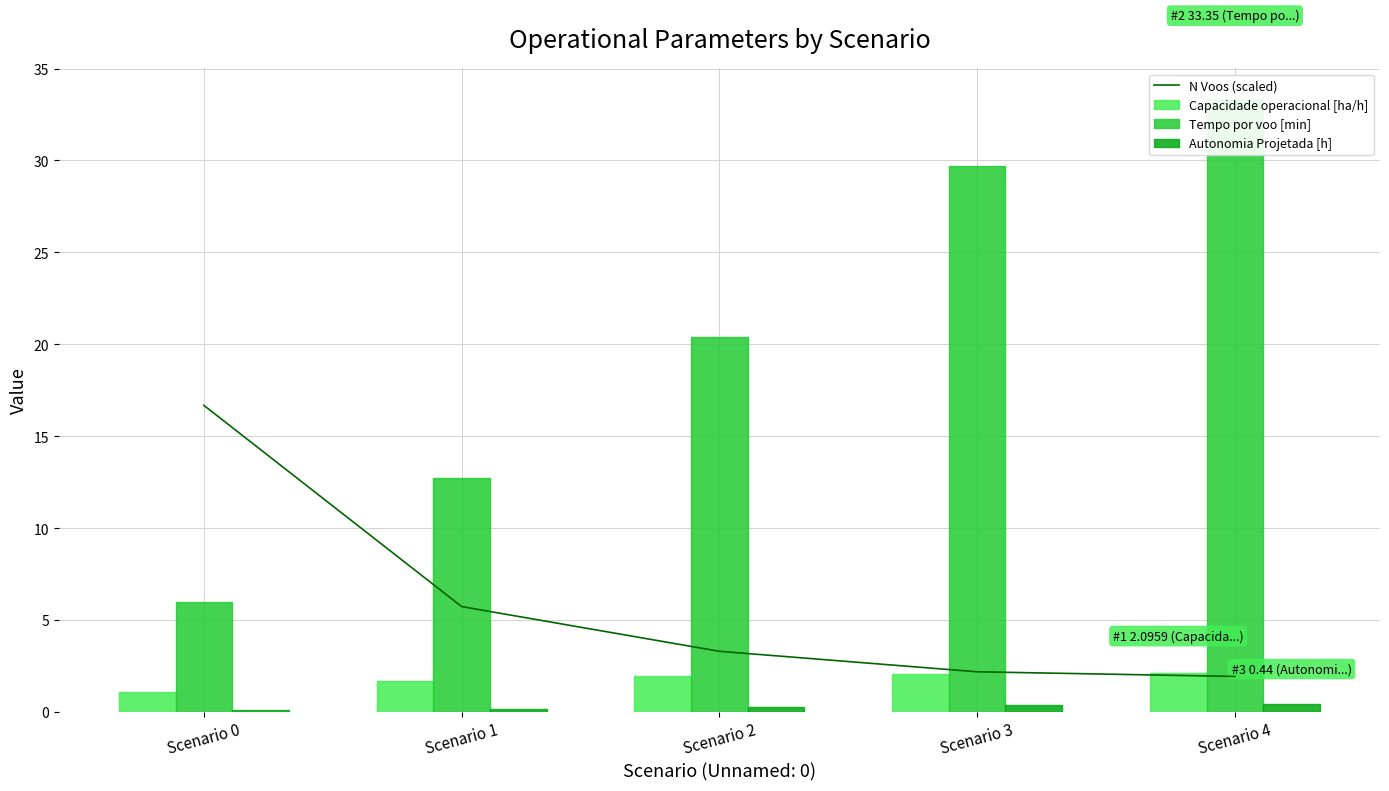

What are all the series names shown in the legend?

N Voos (scaled), Capacidade operacional [ha/h], Tempo por voo [min], Autonomia Projetada [h]